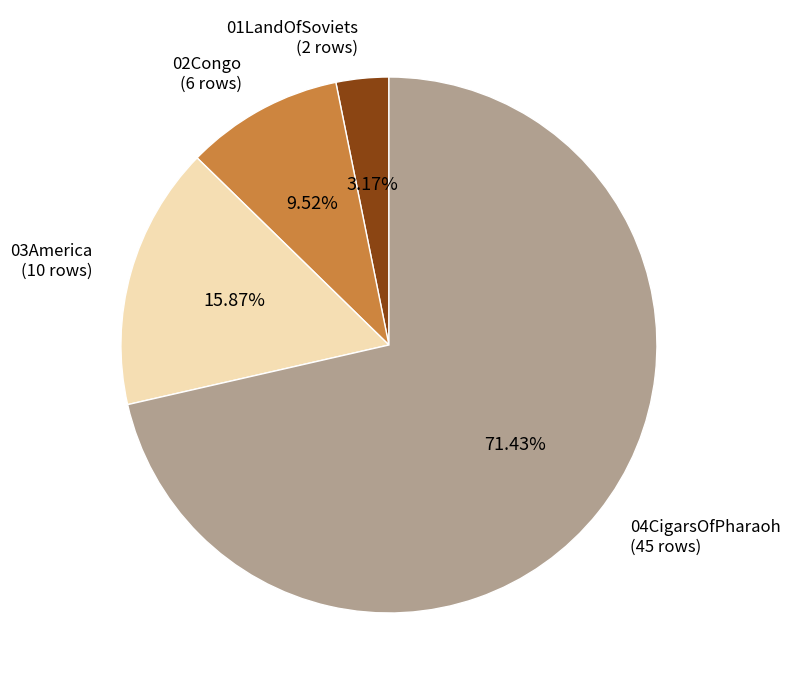

True or false: 04CigarsOfPharaoh accounts for 84% of the total.

False